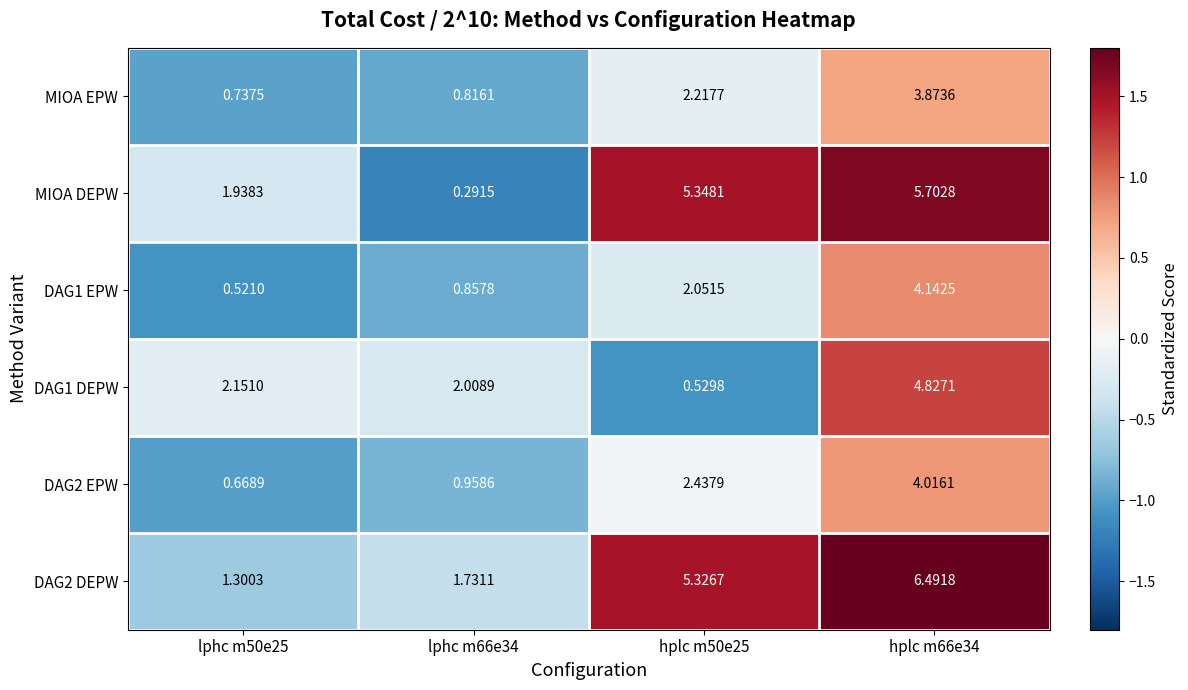

Which series changed the most between lphc m66e34 and hplc m66e34?

MIOA DEPW